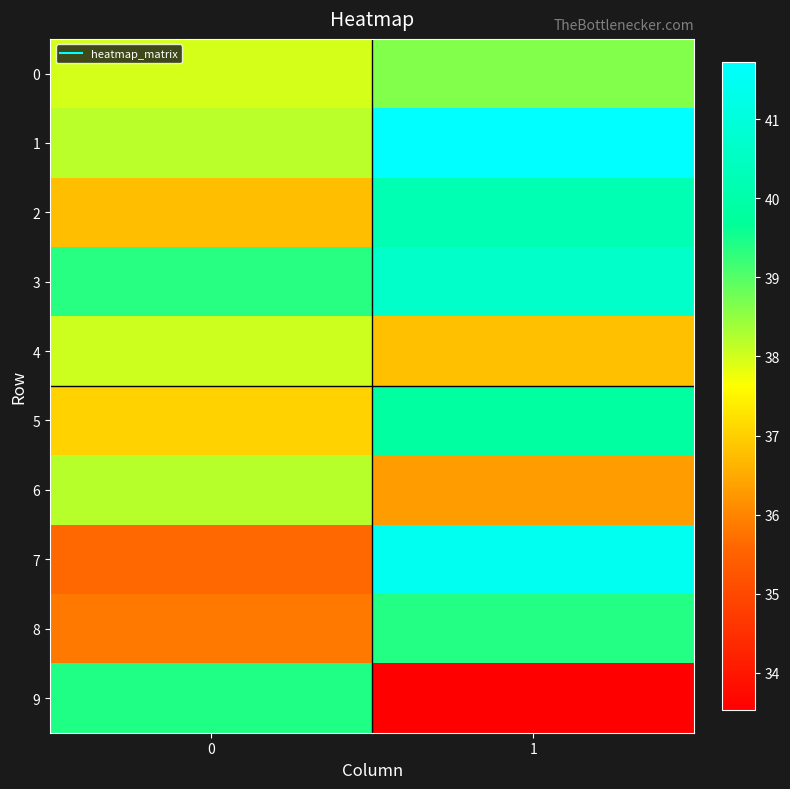

At which category is the sum across all series the highest?

1